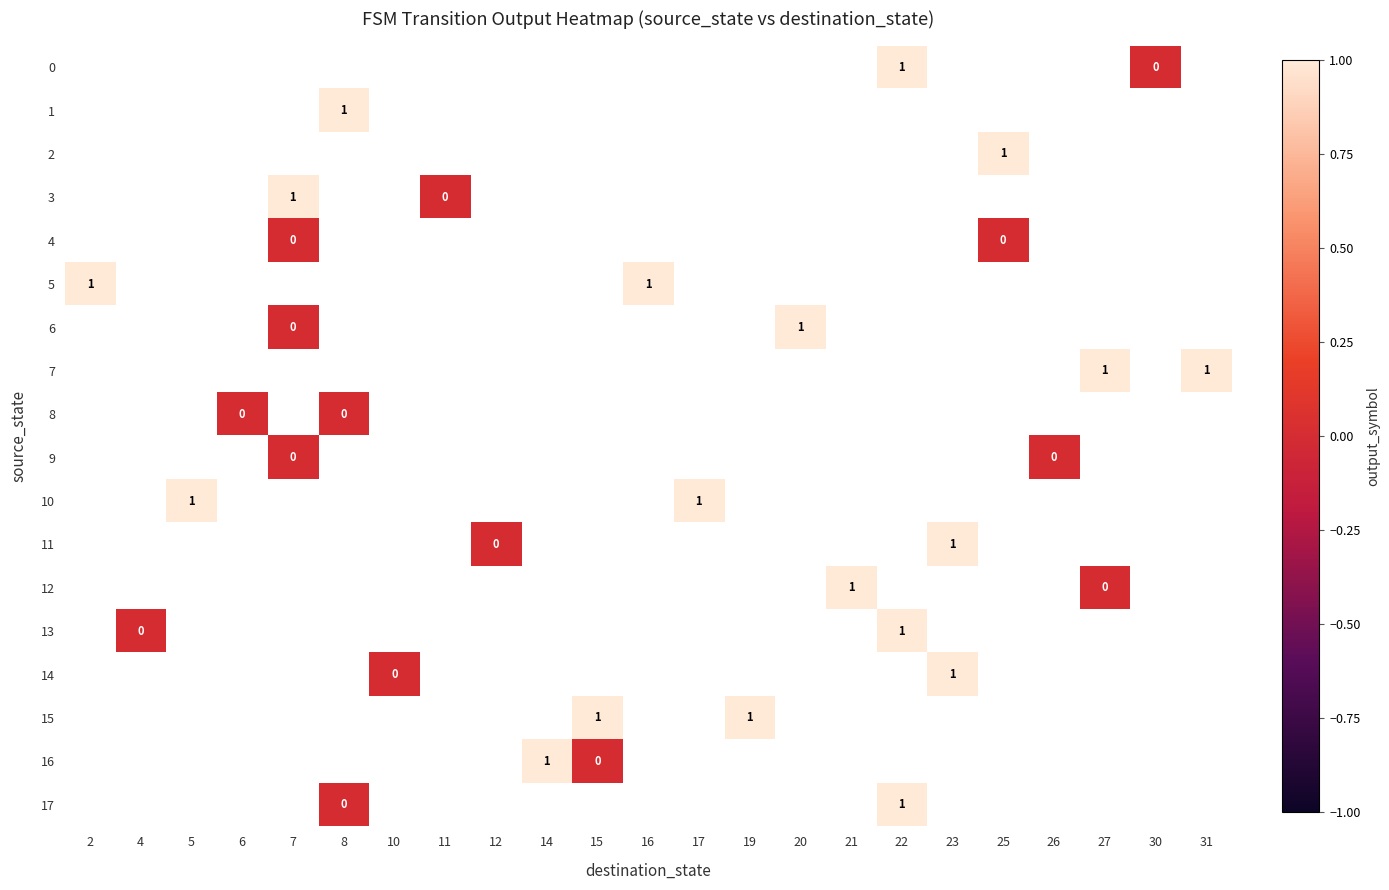

Is it true that 17 equals 0.0 at 8?

True